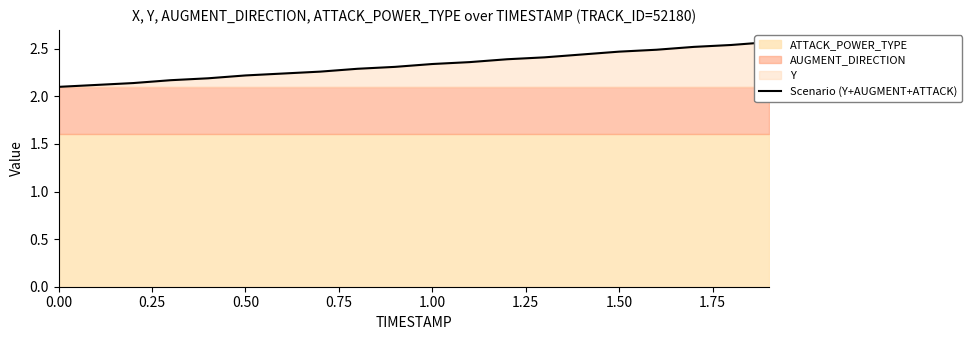

True or false: the data has more than 2 interior local peaks.

False